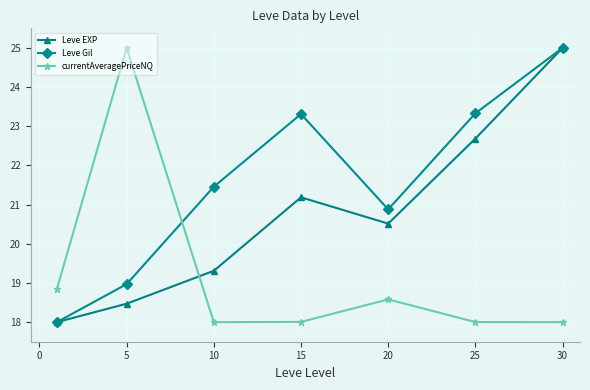

What is the value of the currentAveragePriceNQ point at the 4th from the left?

18.0